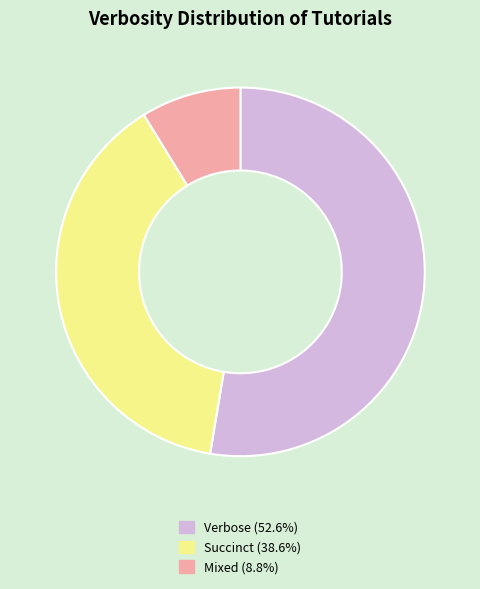

What is the largest slice in the pie chart?

Verbose